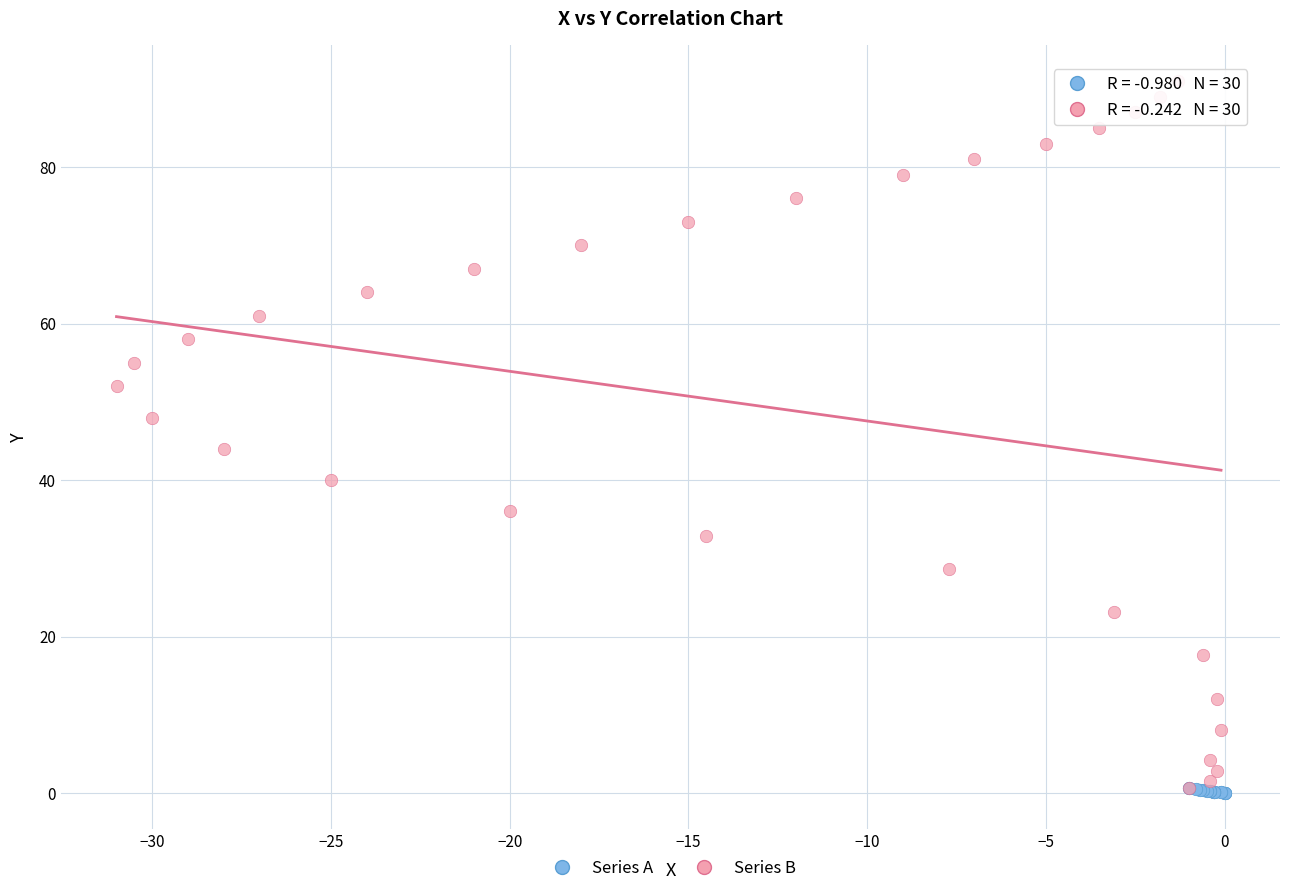

Which series has the widest spread of Y values?

Series B